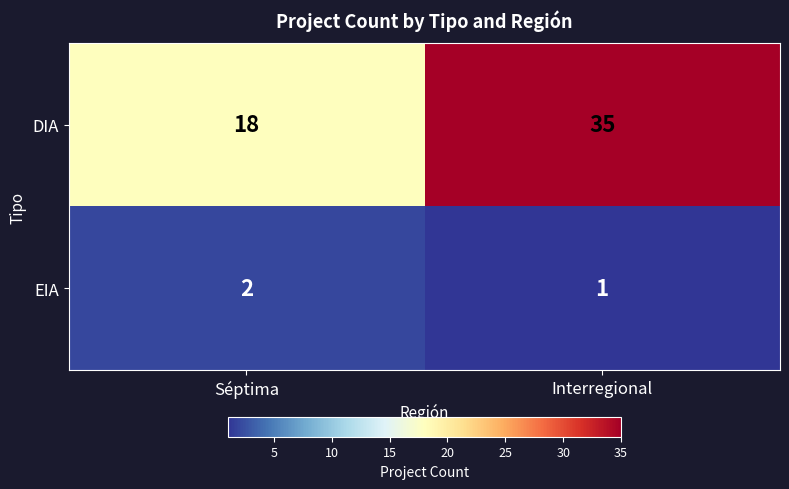

What is the greatest value displayed?

35